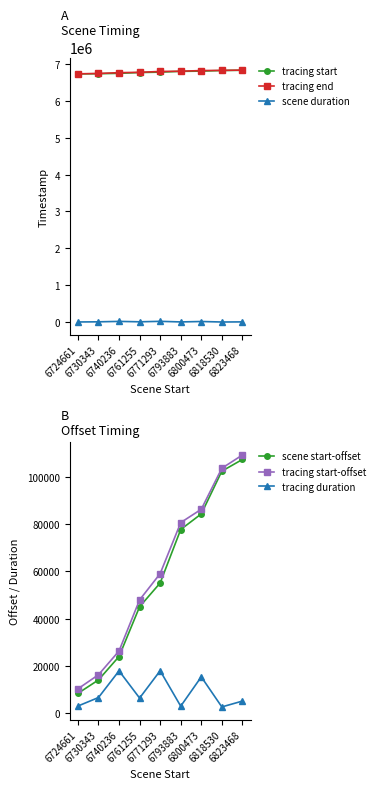

At which label does tracing duration reach its minimum?

6818530